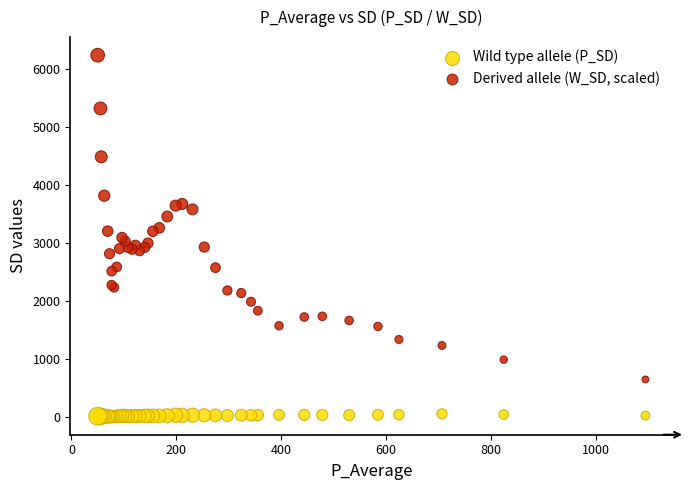

Which series contains the highest Y value?

Derived allele (W_SD, scaled)